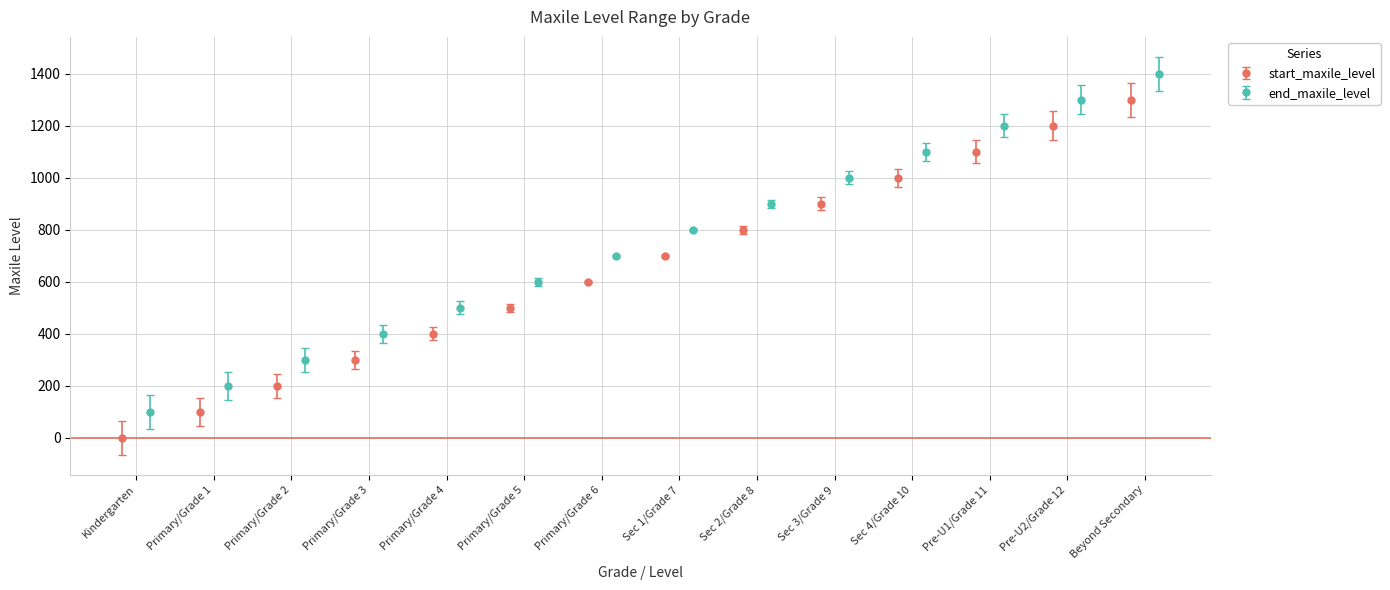

What is the sum of all values?

9100